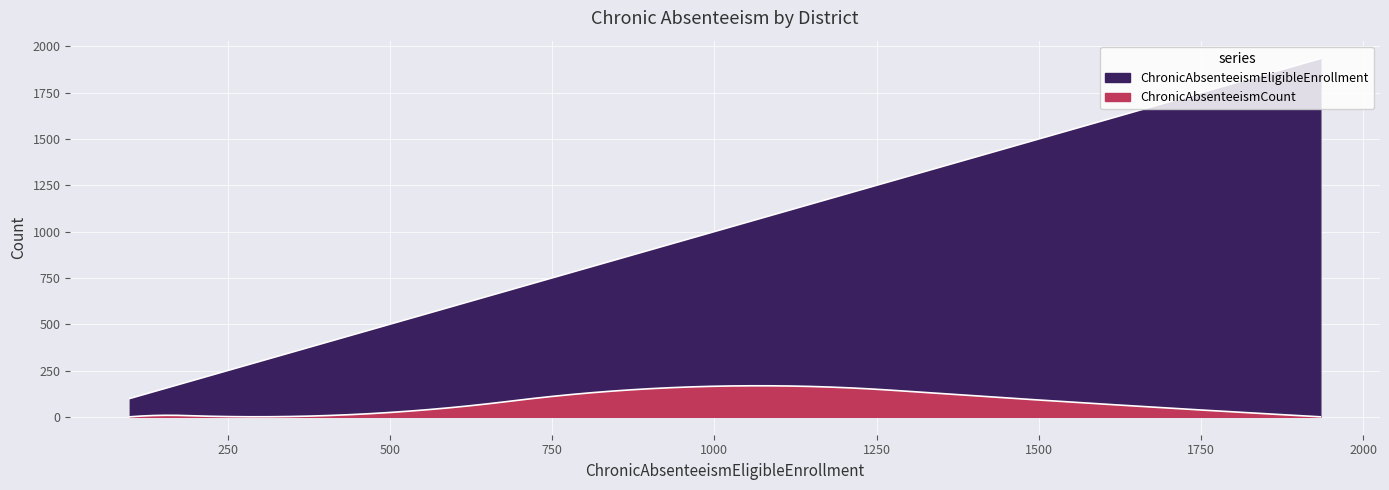

What is the difference between the second highest and second lowest values in the ChronicAbsenteeismEligibleEnrollment series?

1321